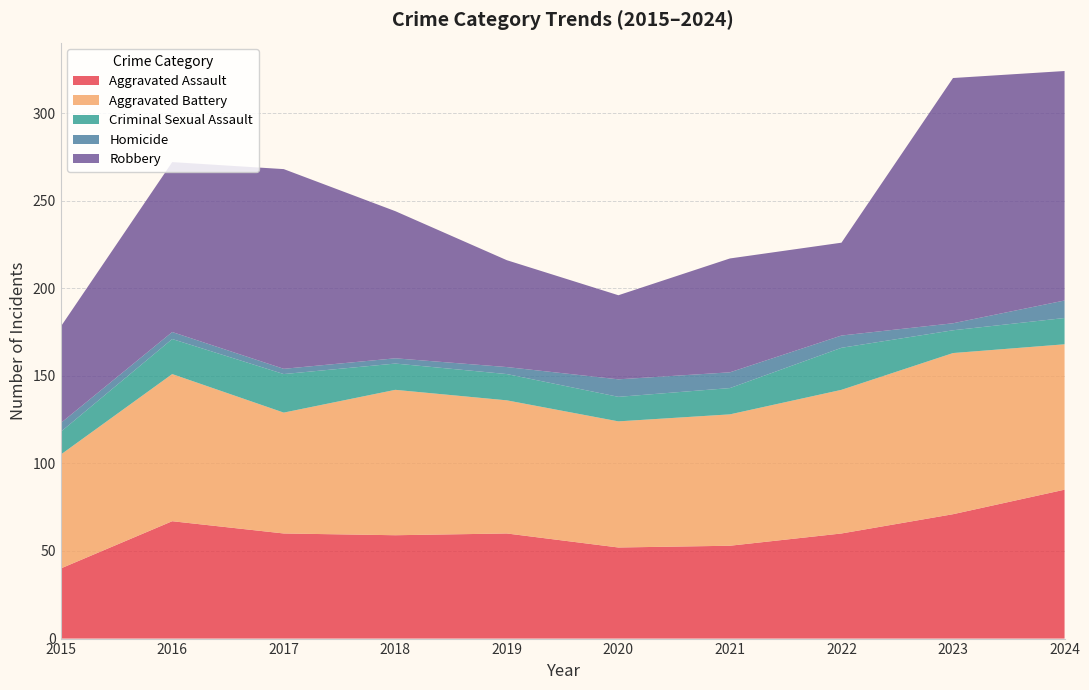

Reading left to right, what are all the values shown in this chart?

Aggravated Assault: 40	67	60	59	60	52	53	60	71	85
Aggravated Battery: 65	84	69	83	76	72	75	82	92	83
Criminal Sexual Assault: 13	20	22	15	15	14	15	24	13	15
Homicide: 5	4	3	3	4	10	9	7	4	10
Robbery: 55	97	114	84	61	48	65	53	140	131